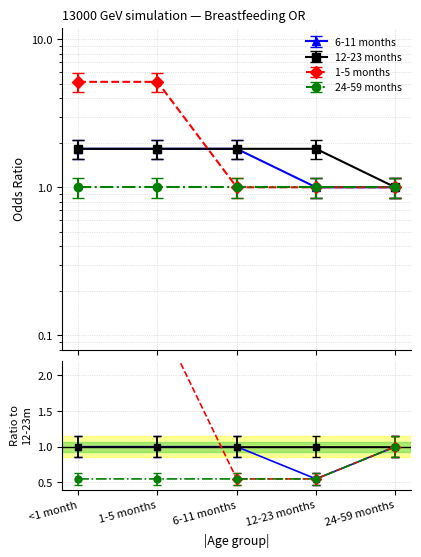

Which category has the highest value in the 1-5 months series?

<1 month